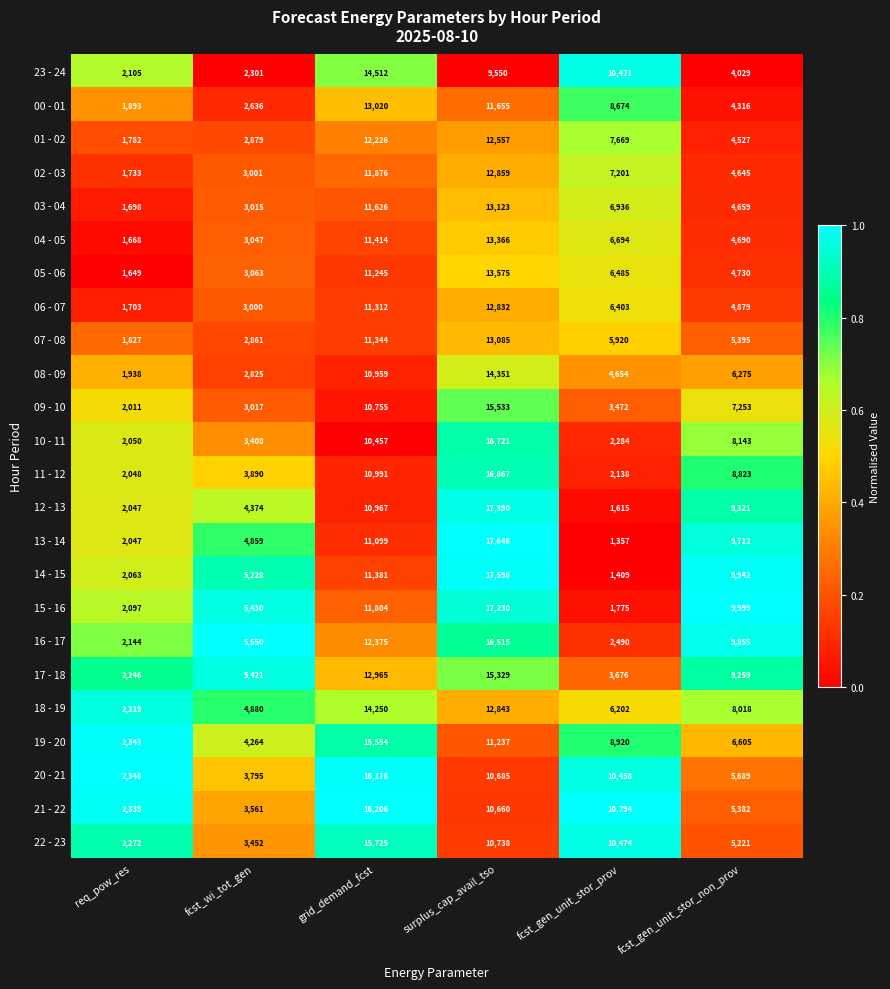

What is the total value across all series at surplus_cap_avail_tso?

333945